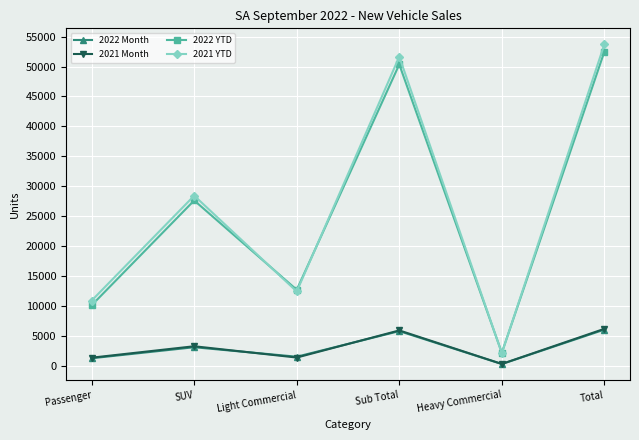

At how many categories does at least one series exceed 46913?

2